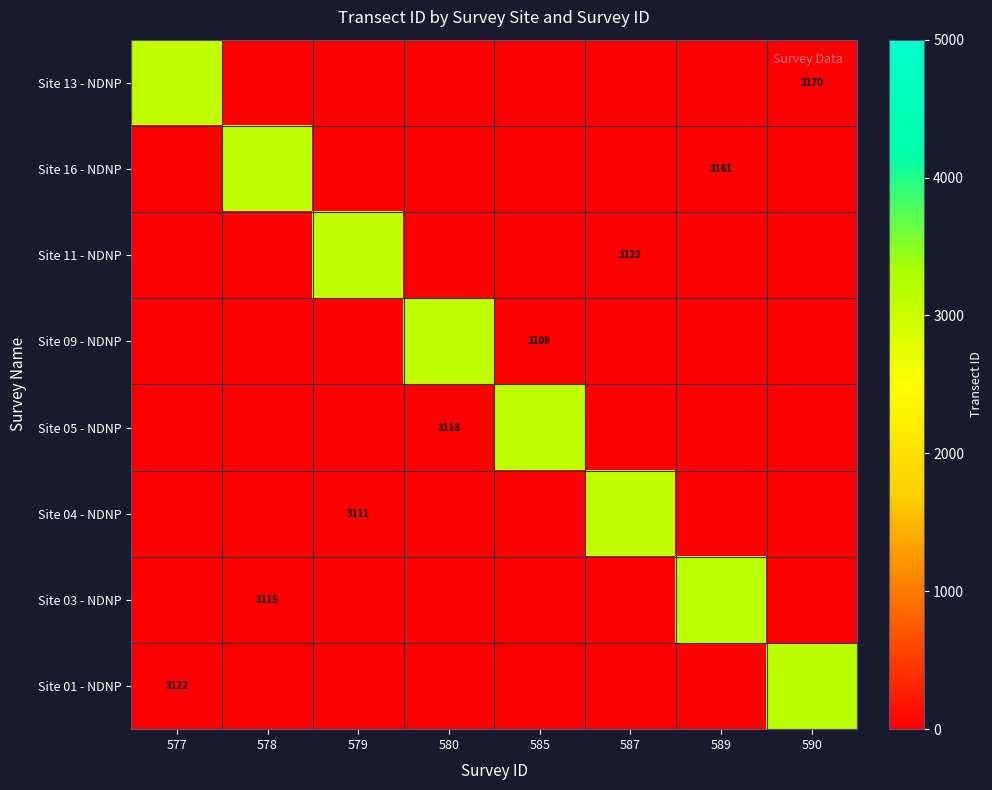

List the labels in order of Site 04 - NDNP value, smallest first.

577, 578, 579, 580, 585, 589, 590, 587